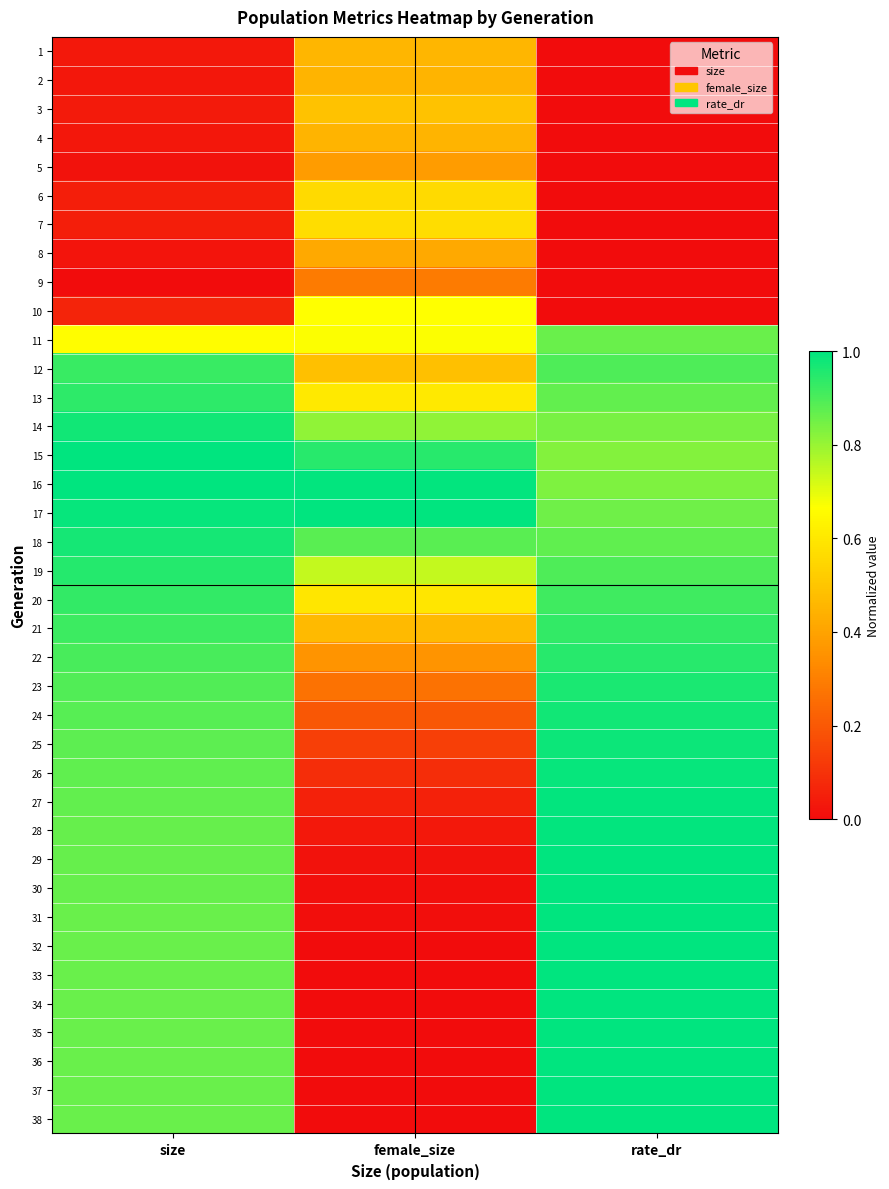

Reading left to right, list all the values displayed in this chart.

1: size=0.0	female_size=0.5	rate_dr=0.0
2: size=0.0	female_size=0.5	rate_dr=0.0
3: size=0.0	female_size=0.5	rate_dr=0.0
4: size=0.0	female_size=0.5	rate_dr=0.0
5: size=0.0	female_size=0.4	rate_dr=0.0
6: size=0.0	female_size=0.6	rate_dr=0.0
7: size=0.0	female_size=0.6	rate_dr=0.0
8: size=0.0	female_size=0.4	rate_dr=0.0
9: size=0.0	female_size=0.3	rate_dr=0.0
10: size=0.1	female_size=0.7	rate_dr=0.0
11: size=0.7	female_size=0.7	rate_dr=0.9
12: size=0.9	female_size=0.5	rate_dr=0.9
13: size=0.9	female_size=0.6	rate_dr=0.9
14: size=1.0	female_size=0.8	rate_dr=0.8
15: size=1.0	female_size=0.9	rate_dr=0.8
16: size=1.0	female_size=1.0	rate_dr=0.8
17: size=1.0	female_size=1.0	rate_dr=0.9
18: size=1.0	female_size=0.9	rate_dr=0.9
19: size=0.9	female_size=0.7	rate_dr=0.9
20: size=0.9	female_size=0.6	rate_dr=0.9
21: size=0.9	female_size=0.5	rate_dr=0.9
22: size=0.9	female_size=0.4	rate_dr=0.9
23: size=0.9	female_size=0.3	rate_dr=1.0
24: size=0.9	female_size=0.2	rate_dr=1.0
25: size=0.9	female_size=0.1	rate_dr=1.0
26: size=0.9	female_size=0.1	rate_dr=1.0
27: size=0.9	female_size=0.1	rate_dr=1.0
28: size=0.9	female_size=0.0	rate_dr=1.0
29: size=0.9	female_size=0.0	rate_dr=1.0
30: size=0.9	female_size=0.0	rate_dr=1.0
31: size=0.9	female_size=0.0	rate_dr=1.0
32: size=0.9	female_size=0.0	rate_dr=1.0
33: size=0.9	female_size=0.0	rate_dr=1.0
34: size=0.9	female_size=0.0	rate_dr=1.0
35: size=0.9	female_size=0.0	rate_dr=1.0
36: size=0.9	female_size=0.0	rate_dr=1.0
37: size=0.9	female_size=0.0	rate_dr=1.0
38: size=0.9	female_size=0.0	rate_dr=1.0